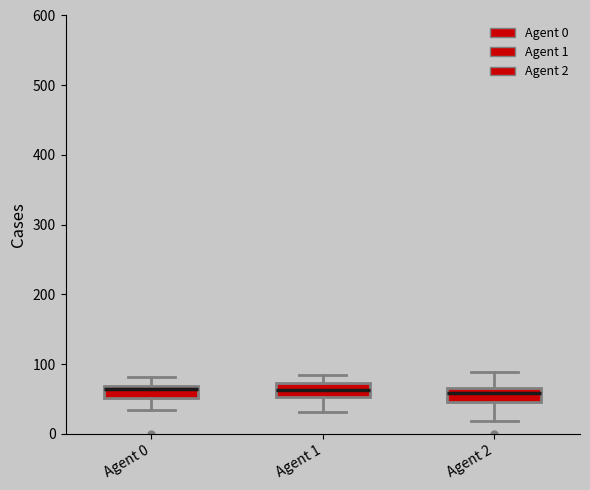

Reading left to right, transcribe this box plot: for each box, give where its median line is, the range the box spans, and where its two whiskers end, as read against the y-axis. The values are not printed on the chart, so give them approximately, as read against the axis.

Agent 0: median 60, box 50 to 70, whiskers 30 to 80
Agent 1: median 60, box 50 to 70, whiskers 30 to 90
Agent 2: median 60, box 50 to 70, whiskers 20 to 90